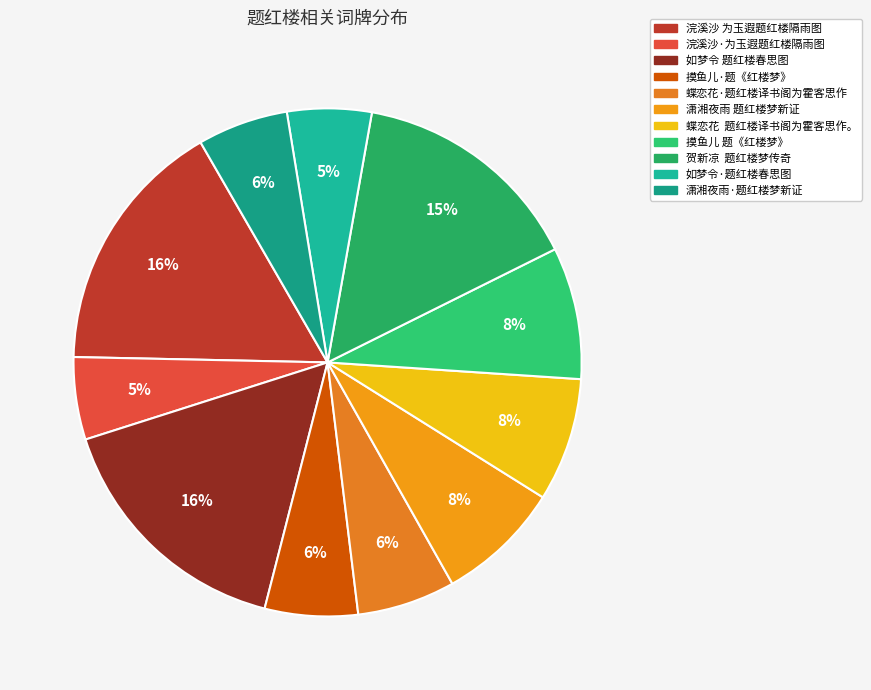

Approximately how many times larger is the value at 潇湘夜雨 题红楼梦新证 compared to 摸鱼儿 题《红楼梦》?

0.9